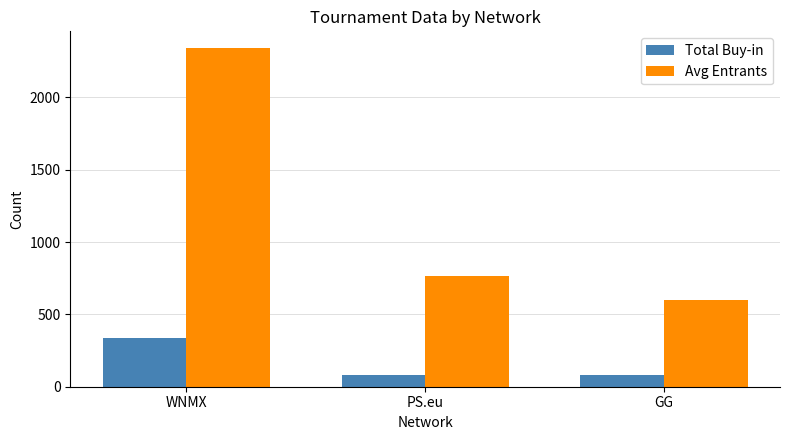

At which category is the sum across all series the highest?

WNMX